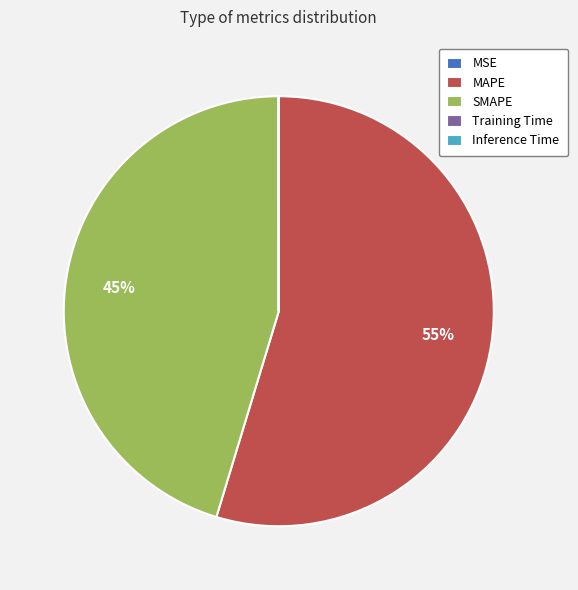

What is the majority slice?

MAPE